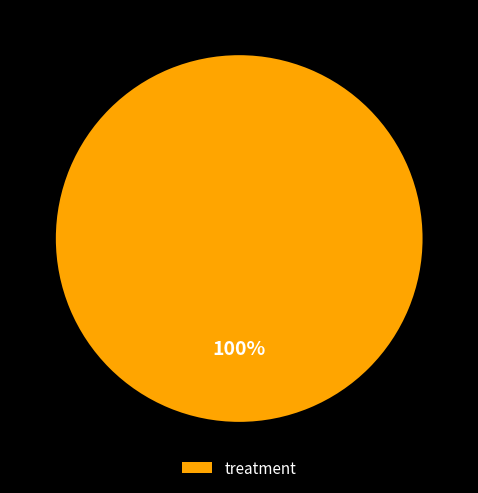

Rank the categories by value from highest to lowest.

treatment